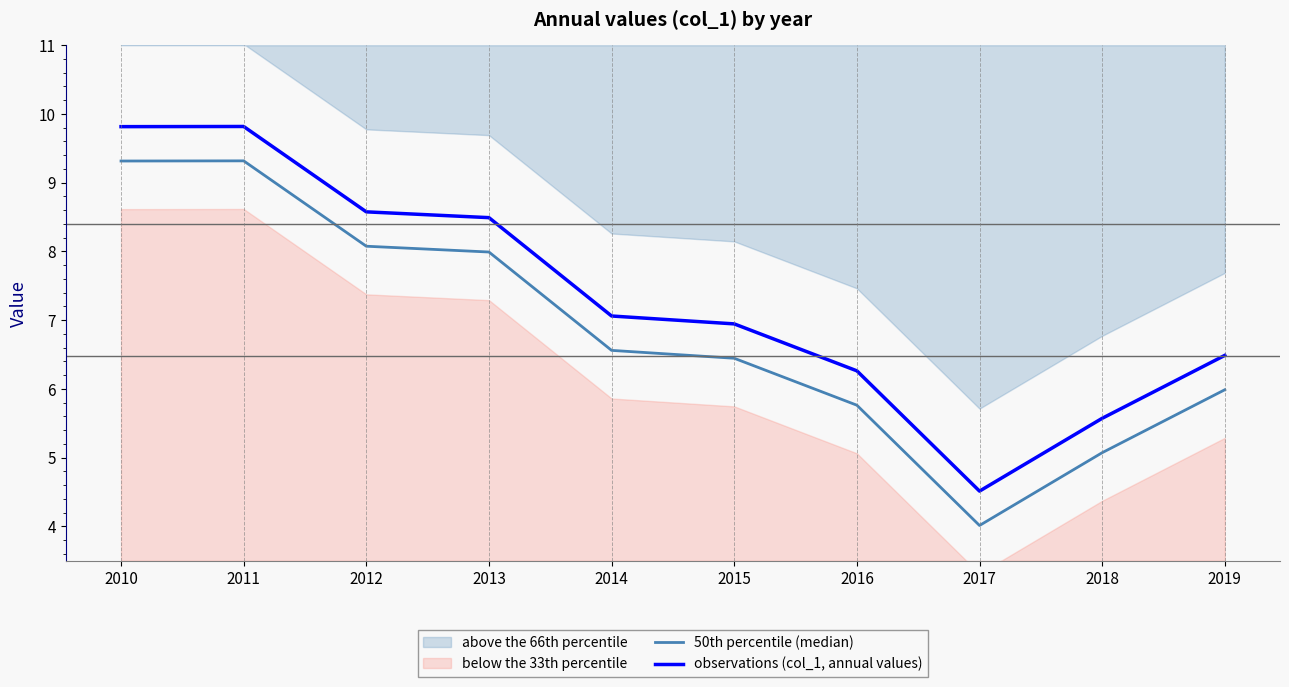

What is the value of the observations (col_1, annual values) point at the 2nd from the left?

9.8